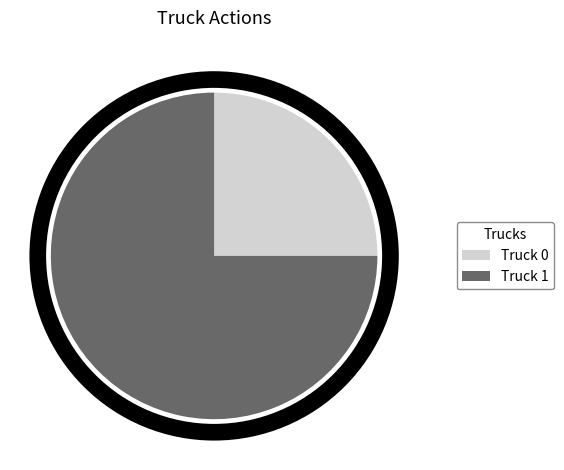

Combined, do Truck 0 and Truck 1 account for over 50%?

Yes